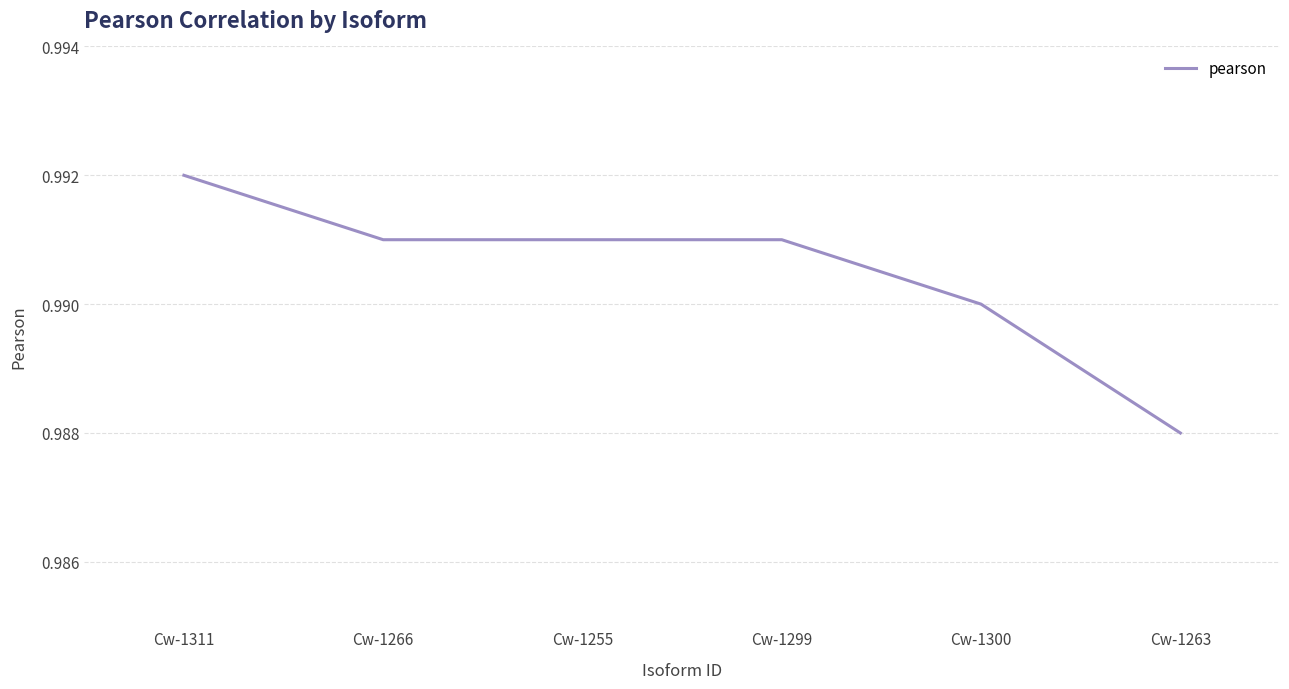

True or false: there are more than 2 points higher than both neighbors.

False